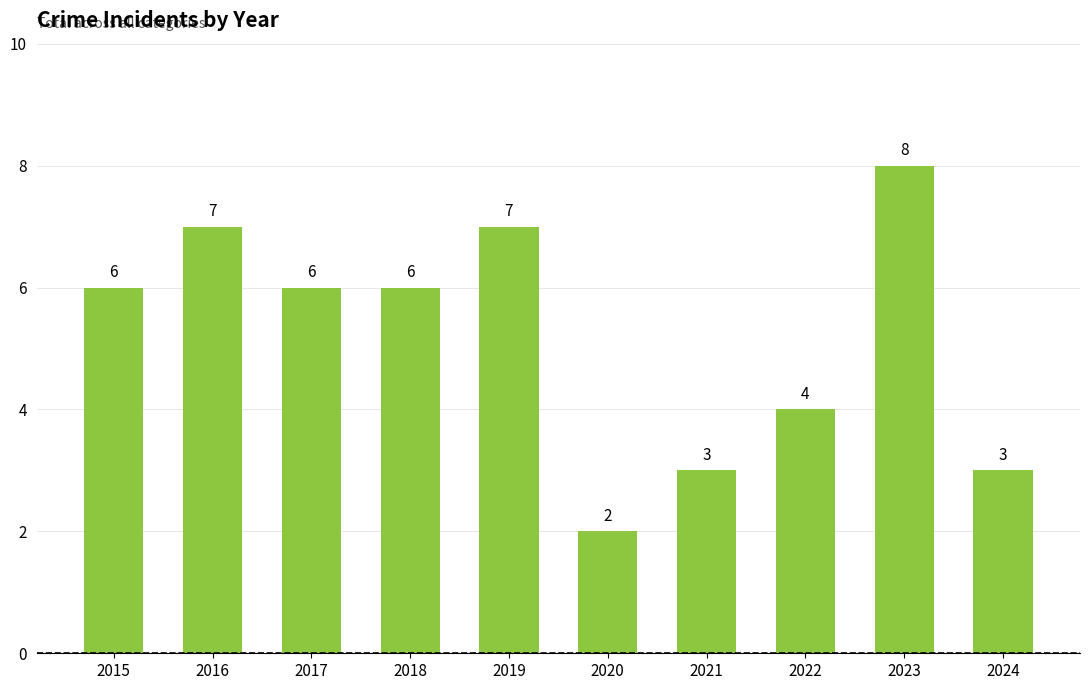

What is the value of the 1st bar from the left?

6